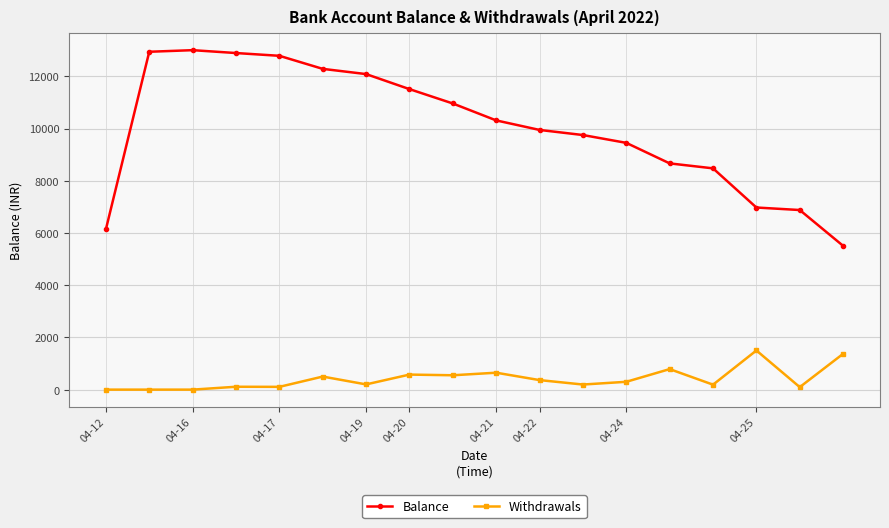

At which label is Withdrawals closest to 750?

13